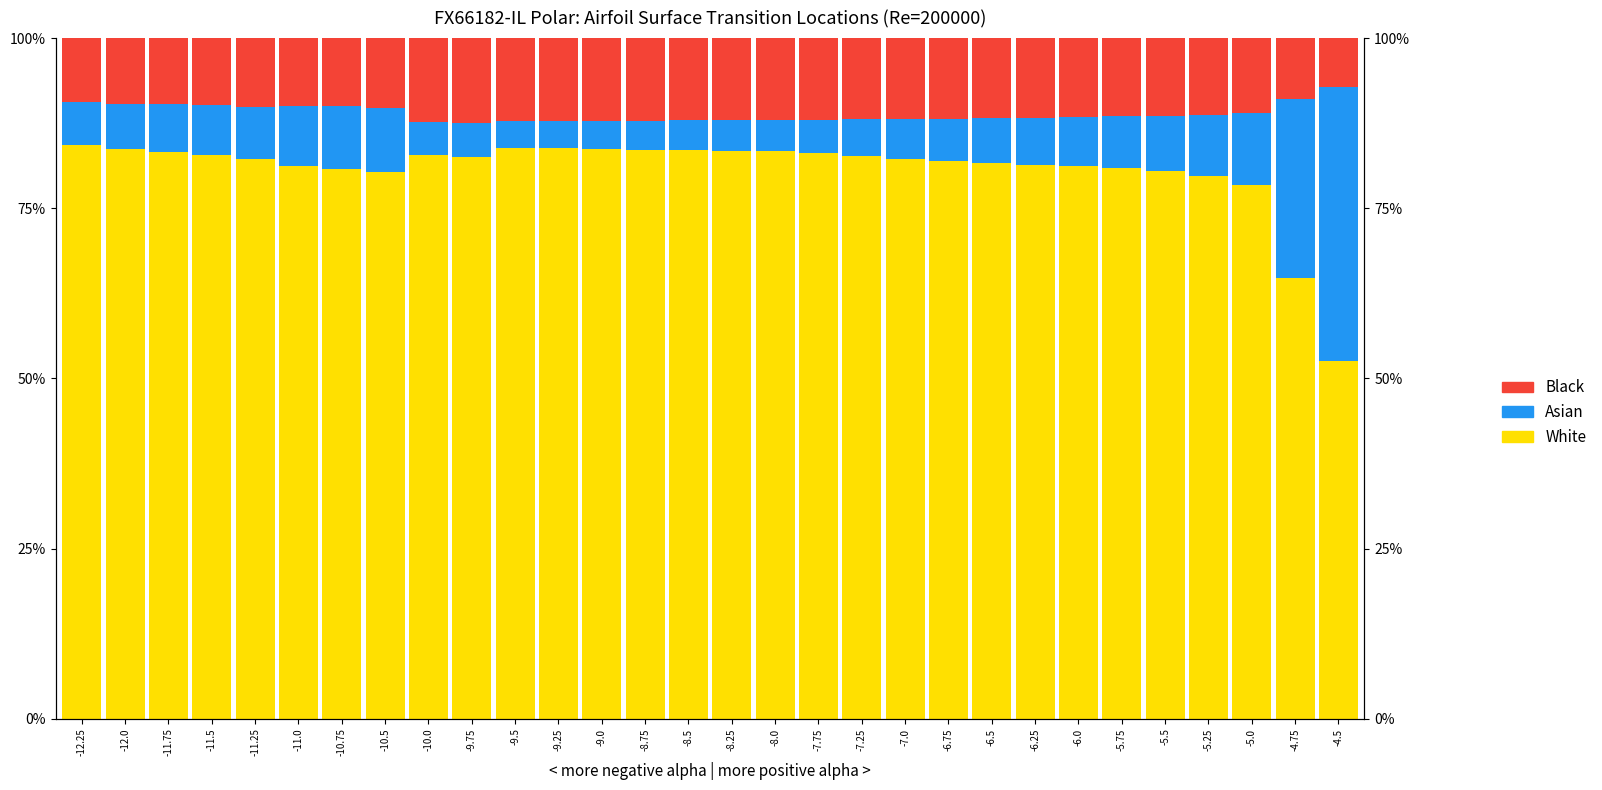

Reading left to right, transcribe all the data shown in this chart.

White: -12.25=0.8	-12.0=0.8	-11.75=0.8	-11.5=0.8	-11.25=0.8	-11.0=0.8	-10.75=0.8	-10.5=0.8	-10.0=0.8	-9.75=0.8	-9.5=0.8	-9.25=0.8	-9.0=0.8	-8.75=0.8	-8.5=0.8	-8.25=0.8	-8.0=0.8	-7.75=0.8	-7.25=0.8	-7.0=0.8	-6.75=0.8	-6.5=0.8	-6.25=0.8	-6.0=0.8	-5.75=0.8	-5.5=0.8	-5.25=0.8	-5.0=0.8	-4.75=0.6	-4.5=0.5
Asian: -12.25=0.1	-12.0=0.1	-11.75=0.1	-11.5=0.1	-11.25=0.1	-11.0=0.1	-10.75=0.1	-10.5=0.1	-10.0=0.0	-9.75=0.0	-9.5=0.0	-9.25=0.0	-9.0=0.0	-8.75=0.0	-8.5=0.0	-8.25=0.0	-8.0=0.0	-7.75=0.0	-7.25=0.1	-7.0=0.1	-6.75=0.1	-6.5=0.1	-6.25=0.1	-6.0=0.1	-5.75=0.1	-5.5=0.1	-5.25=0.1	-5.0=0.1	-4.75=0.3	-4.5=0.4
Black: -12.25=0.1	-12.0=0.1	-11.75=0.1	-11.5=0.1	-11.25=0.1	-11.0=0.1	-10.75=0.1	-10.5=0.1	-10.0=0.1	-9.75=0.1	-9.5=0.1	-9.25=0.1	-9.0=0.1	-8.75=0.1	-8.5=0.1	-8.25=0.1	-8.0=0.1	-7.75=0.1	-7.25=0.1	-7.0=0.1	-6.75=0.1	-6.5=0.1	-6.25=0.1	-6.0=0.1	-5.75=0.1	-5.5=0.1	-5.25=0.1	-5.0=0.1	-4.75=0.1	-4.5=0.1